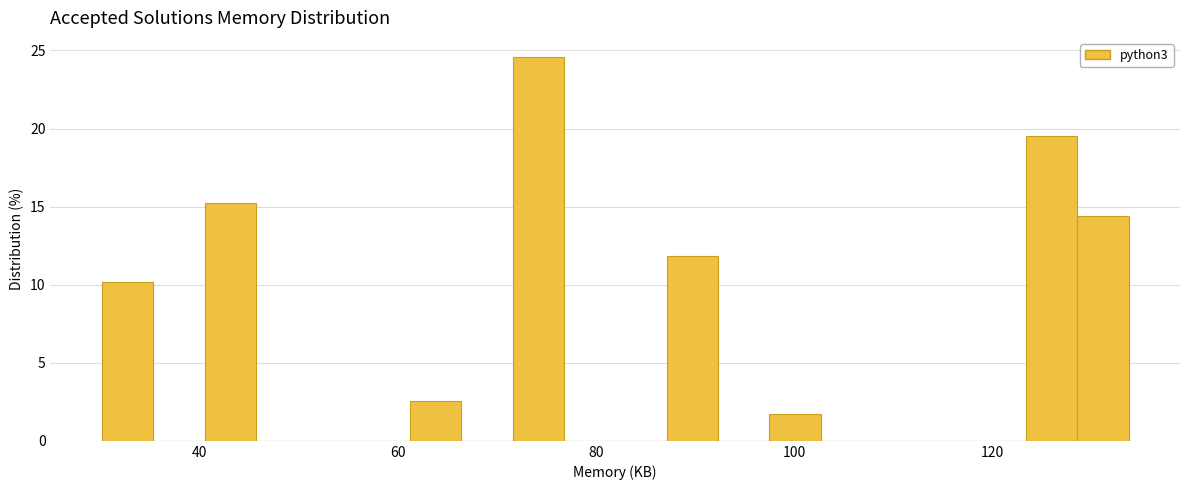

Read against the x-axis, roughly where is the centre of the tallest bar?

74